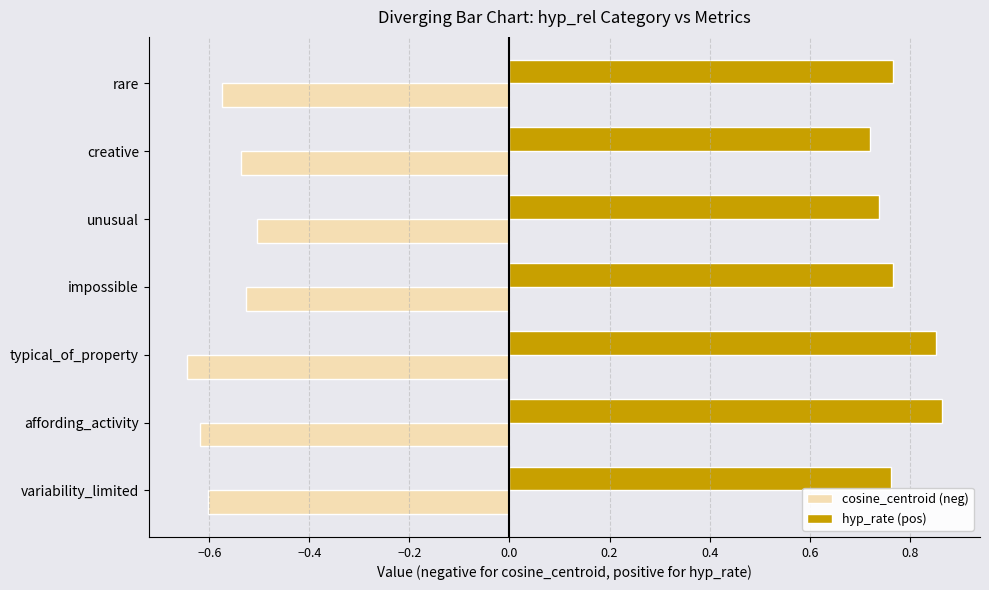

How many series are shown in this chart?

2